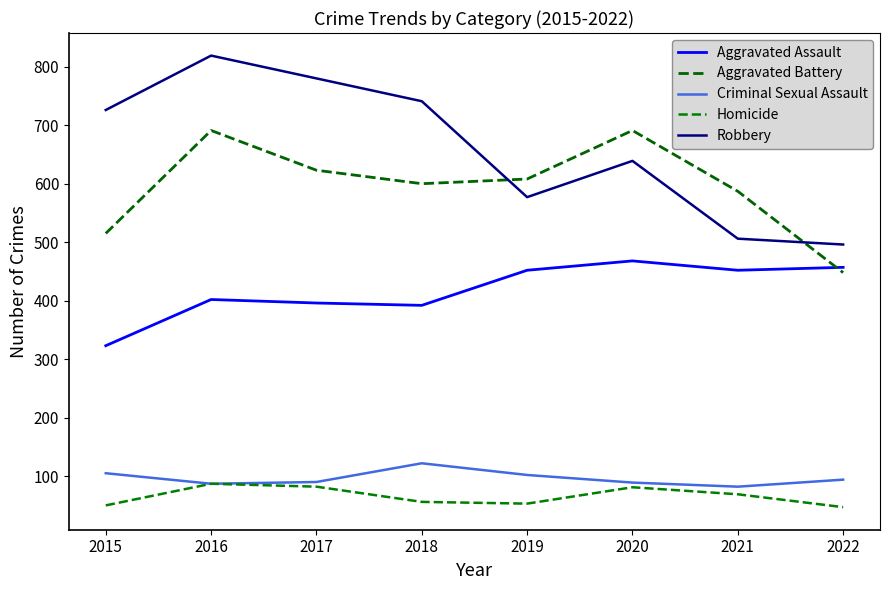

True or false: Aggravated Battery and Aggravated Assault cross at least once.

True